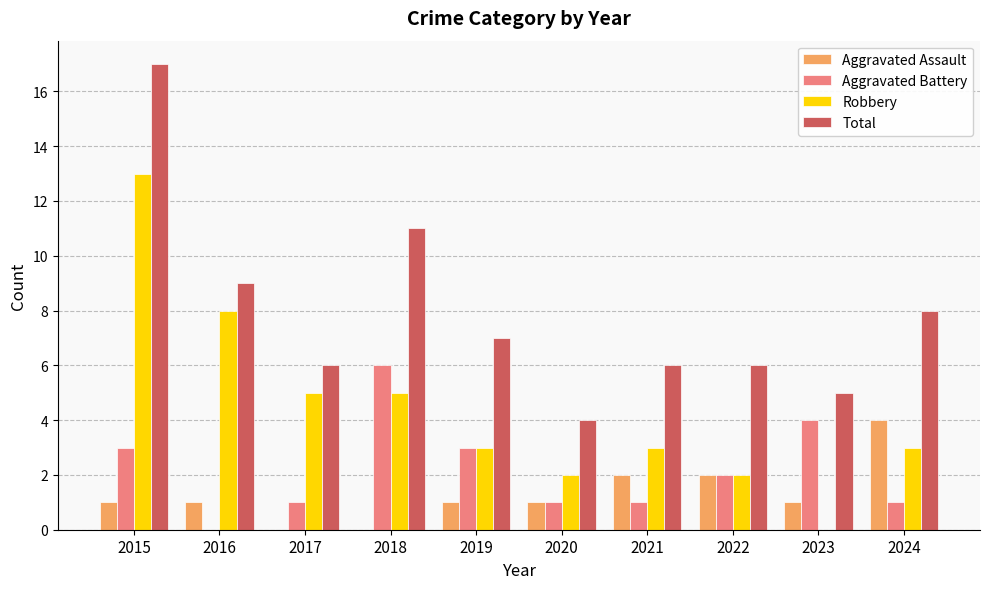

Is it true that Total equals 4 at 2020?

True